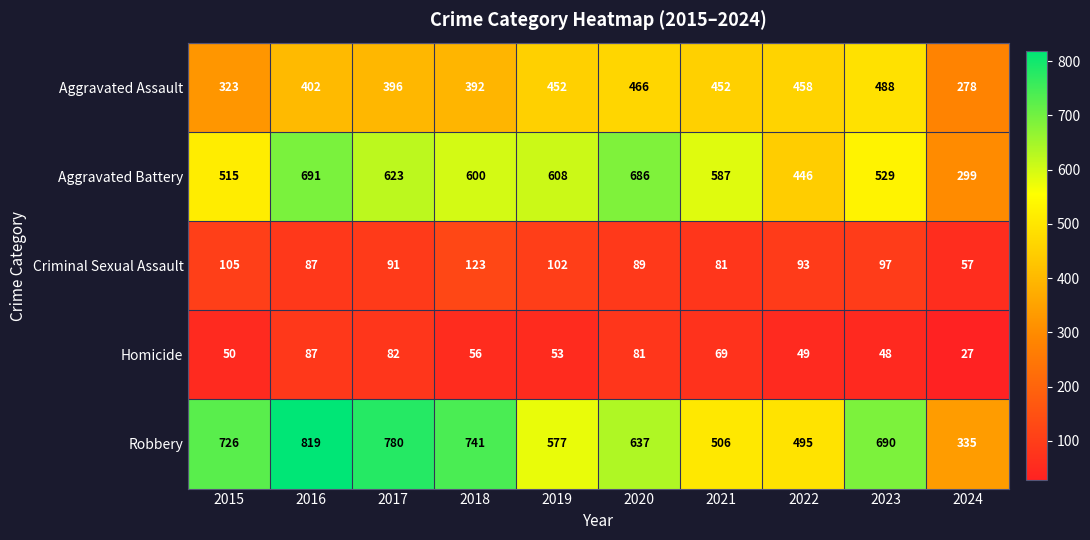

What is the sum of all Aggravated Battery values?

5584